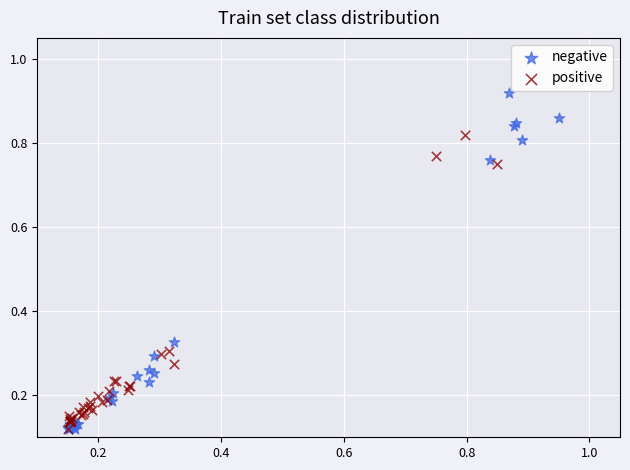

Which series has the largest Y range (max minus min)?

negative